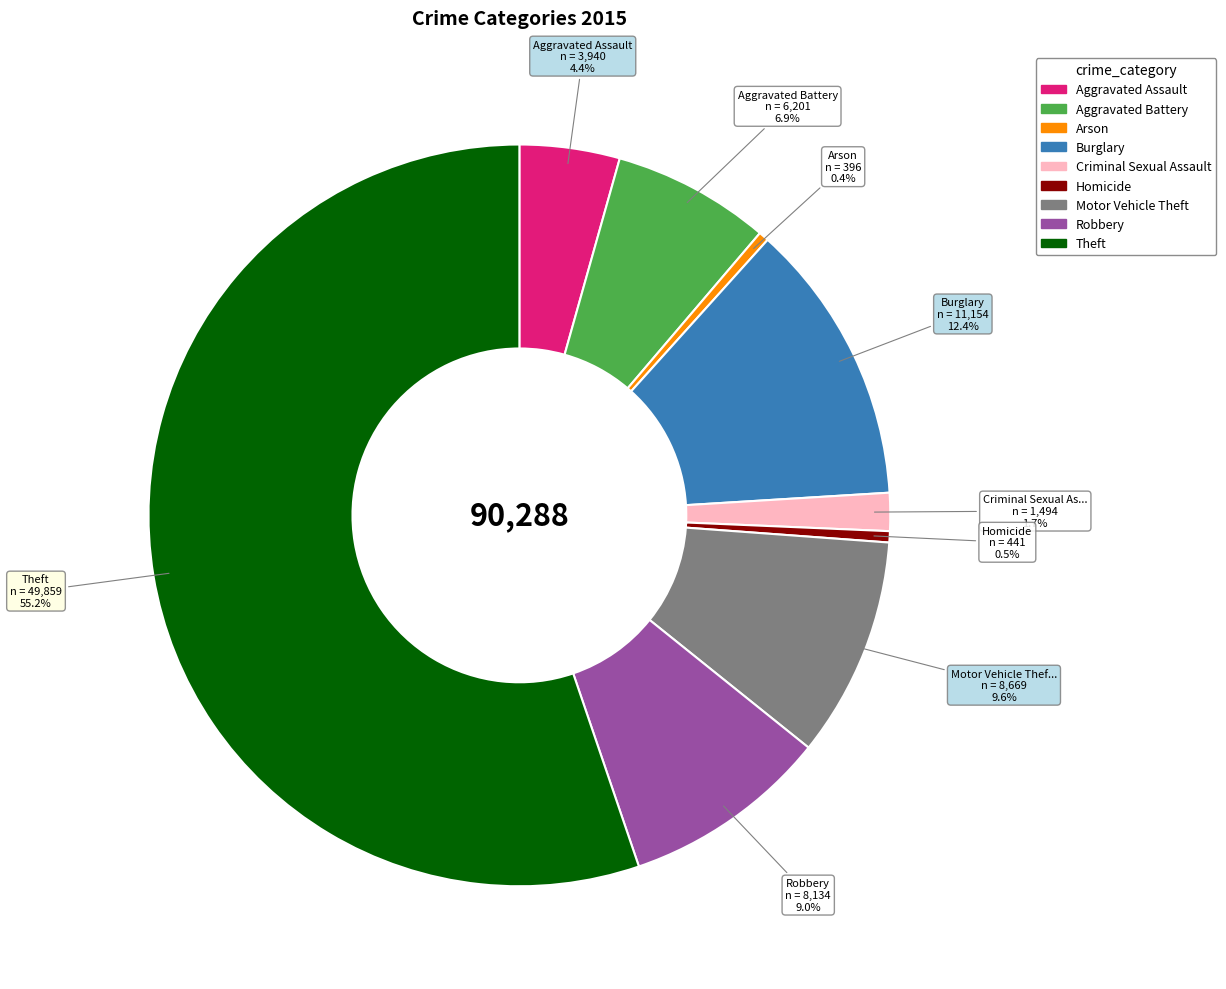

True or false: Aggravated Battery accounts for 14% of the total.

False